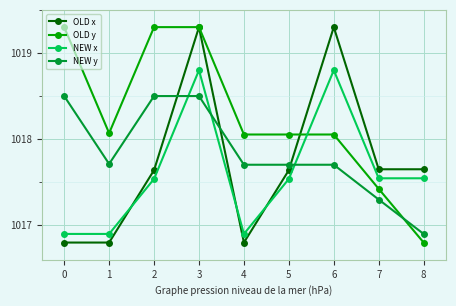

Which series ends up on top after the final intersection of NEW x and OLD y?

NEW x